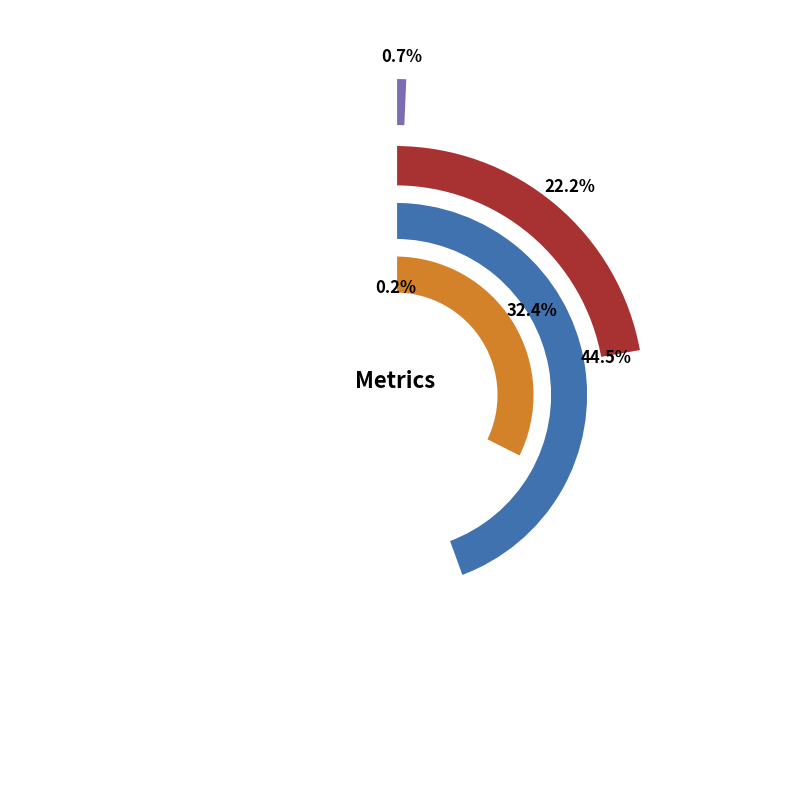

What is the change in value from MAPE to SMAPE?

+1.0